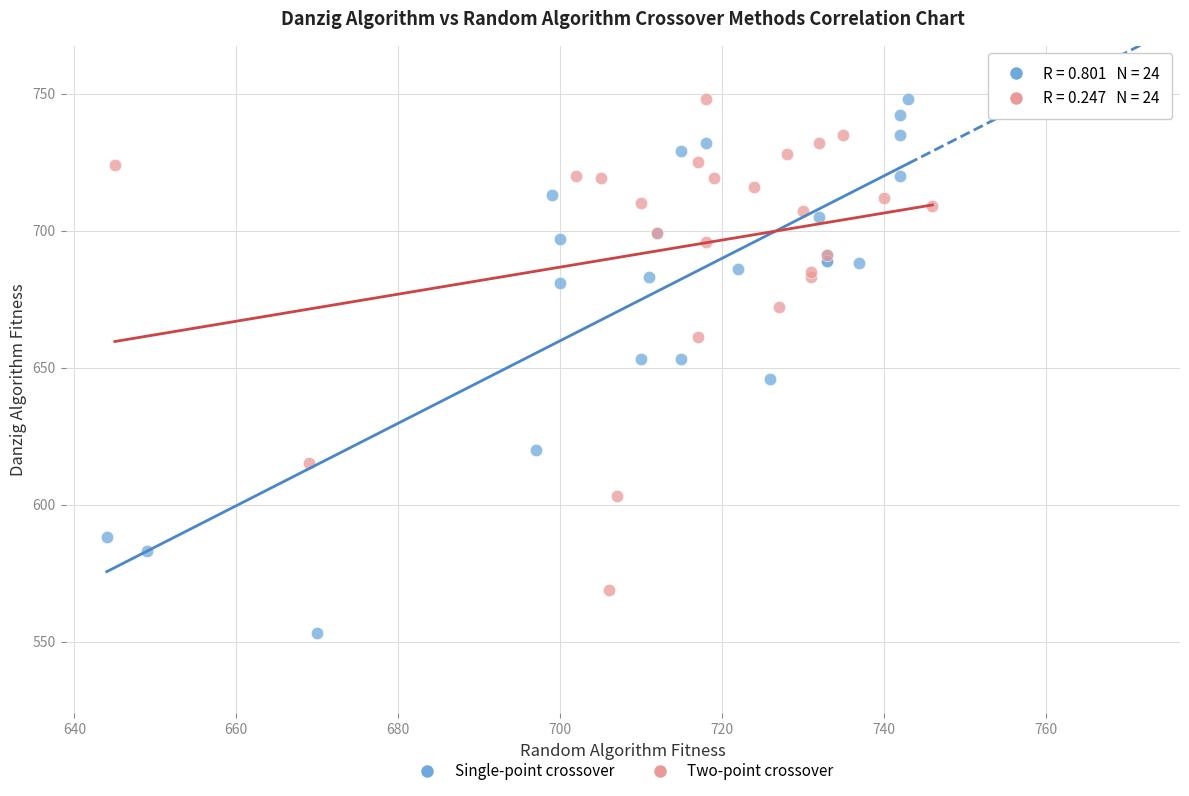

Which series has the largest Y range (max minus min)?

Single-point crossover